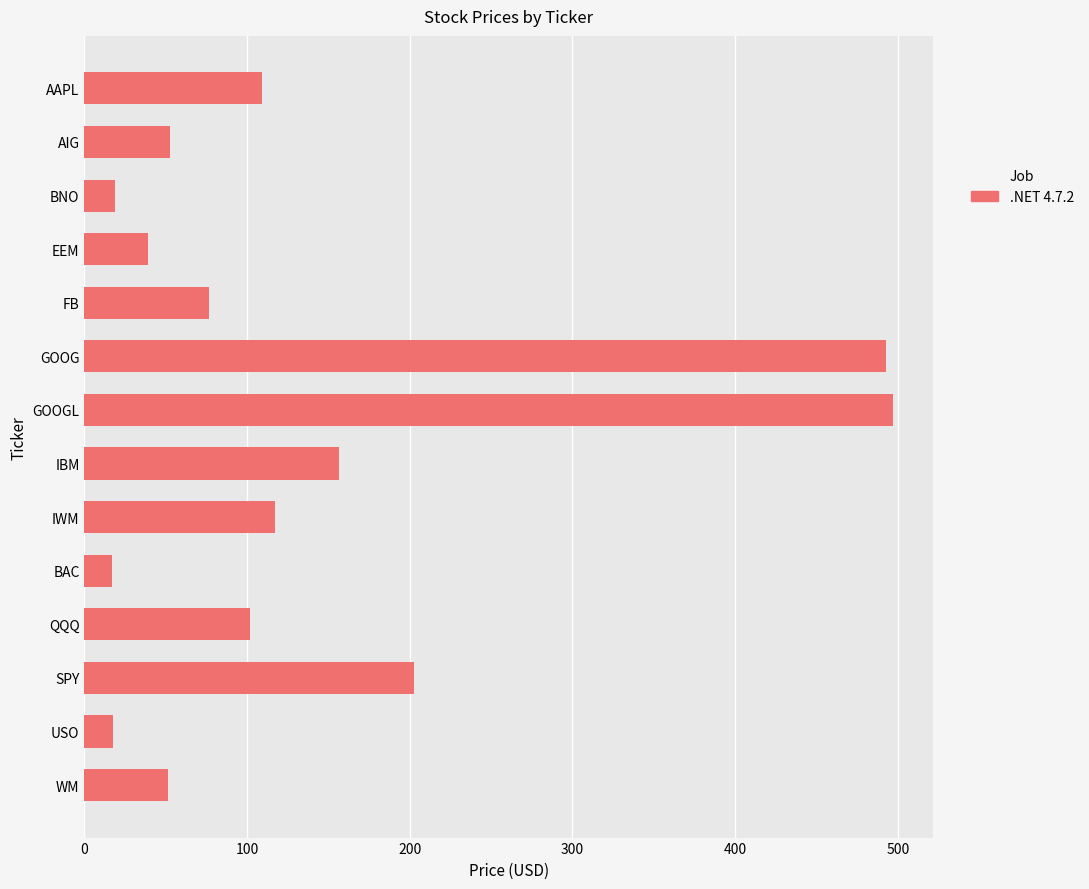

What is the change in value from GOOG to QQQ?

-391.0